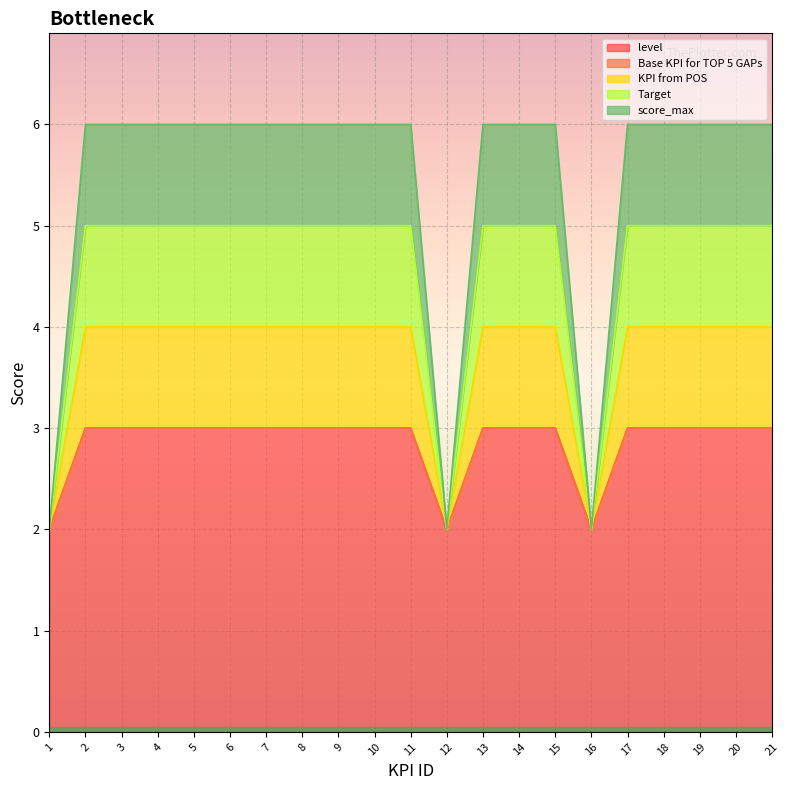

Which series changed the most between 2 and 7?

level